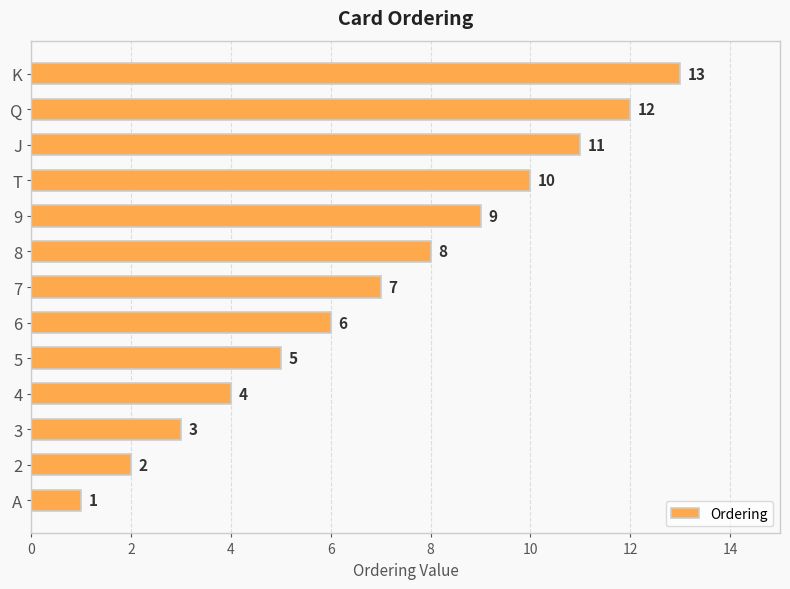

What is the difference between the maximum and minimum values?

12